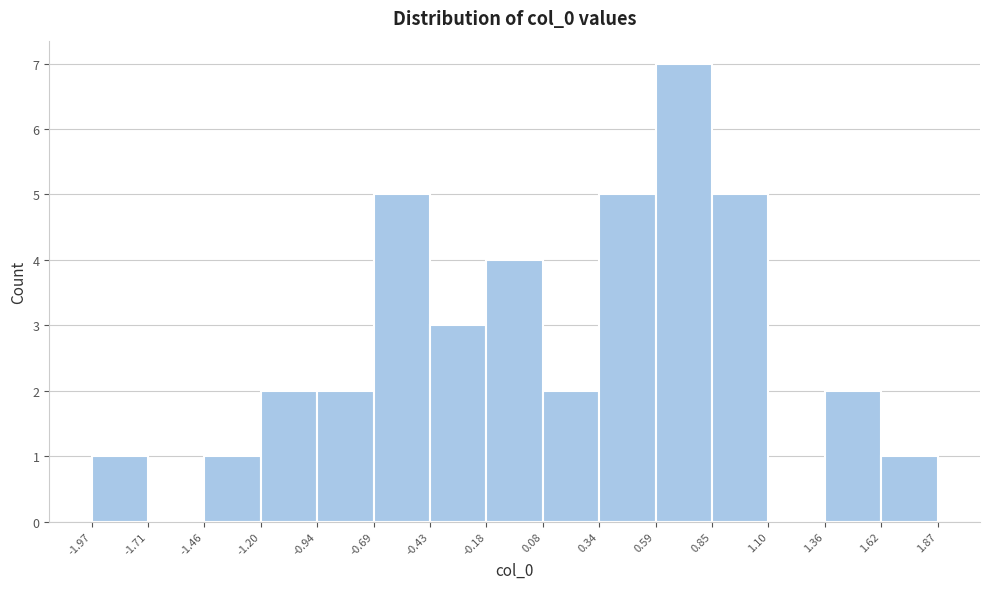

Reading left to right, list every bar in this chart as the range it spans on the x-axis followed by its height. The values are not printed on the chart, so give them approximately, as read against the axis.

-1.97 to -1.71: 1
-1.71 to -1.46: 0
-1.46 to -1.20: 1
-1.20 to -0.94: 2
-0.94 to -0.69: 2
-0.69 to -0.43: 5
-0.43 to -0.18: 3
-0.18 to 0.08: 4
0.08 to 0.34: 2
0.34 to 0.59: 5
0.59 to 0.85: 7
0.85 to 1.10: 5
1.10 to 1.36: 0
1.36 to 1.62: 2
1.62 to 1.87: 1